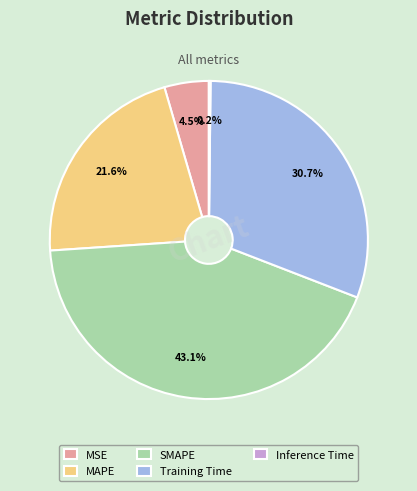

Is the sum of MAPE and Training Time greater than half?

Yes